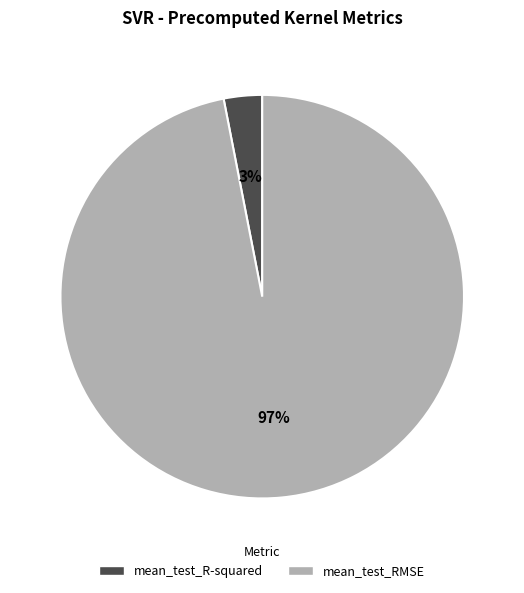

Which slice is the largest?

mean_test_RMSE